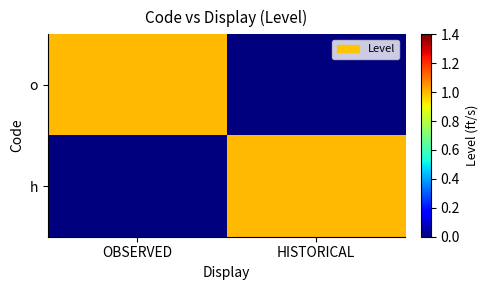

Which series has the largest total across all categories?

o